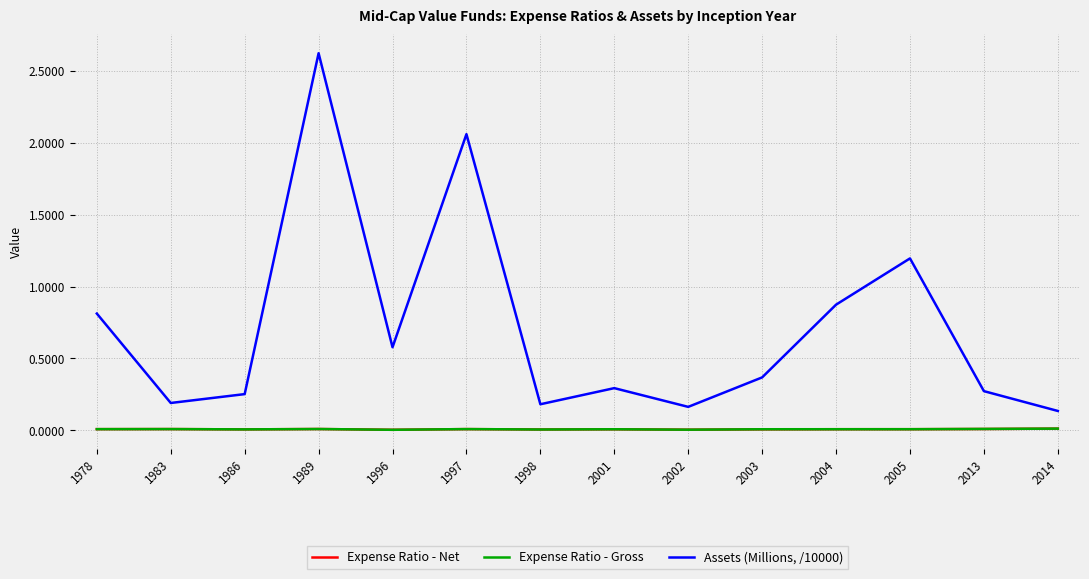

Which series has the largest total across all categories?

Assets (Millions, /10000)